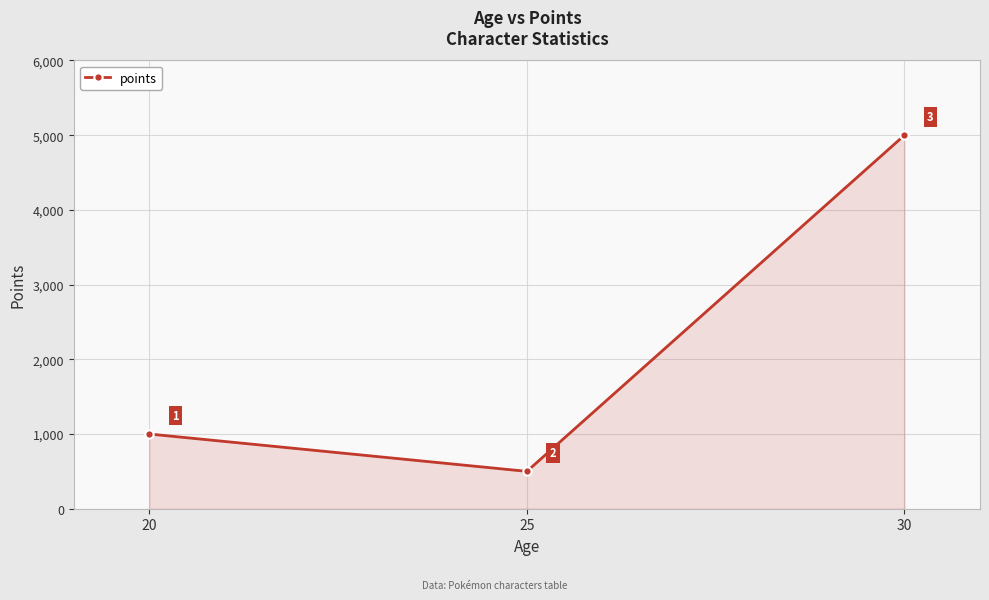

Which category has the lowest value across all series?

25